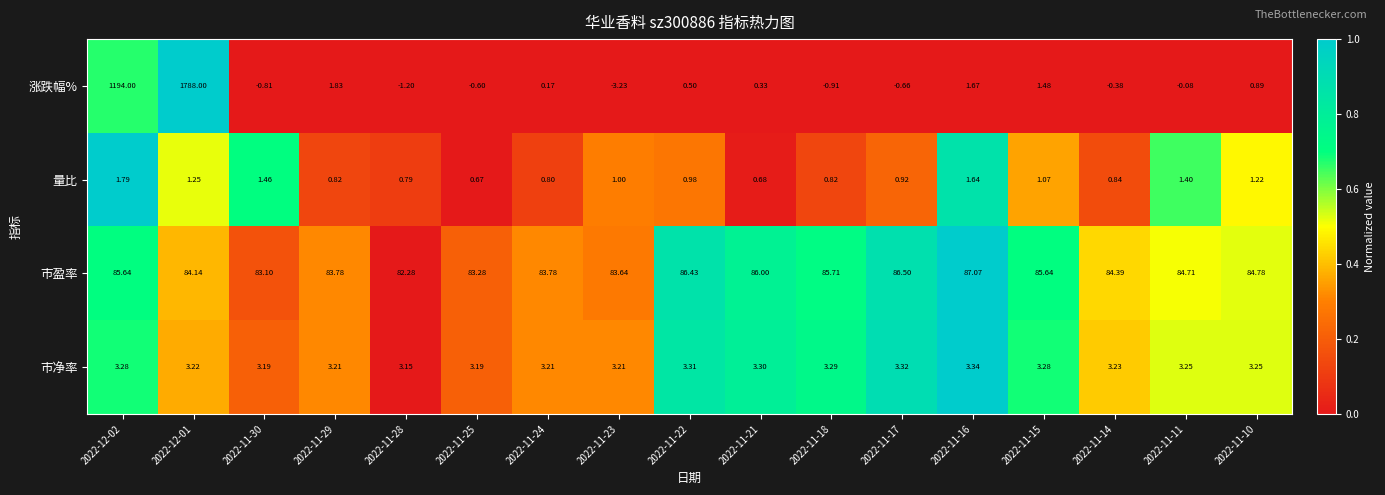

List the series in order of their peak value, lowest first.

量比, 市净率, 市盈率, 涨跌幅%